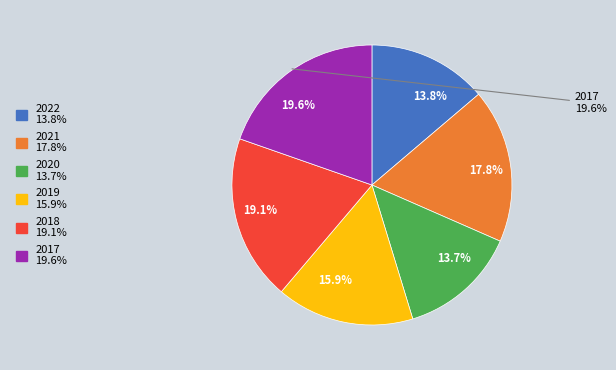

Is there a majority slice in this chart?

No